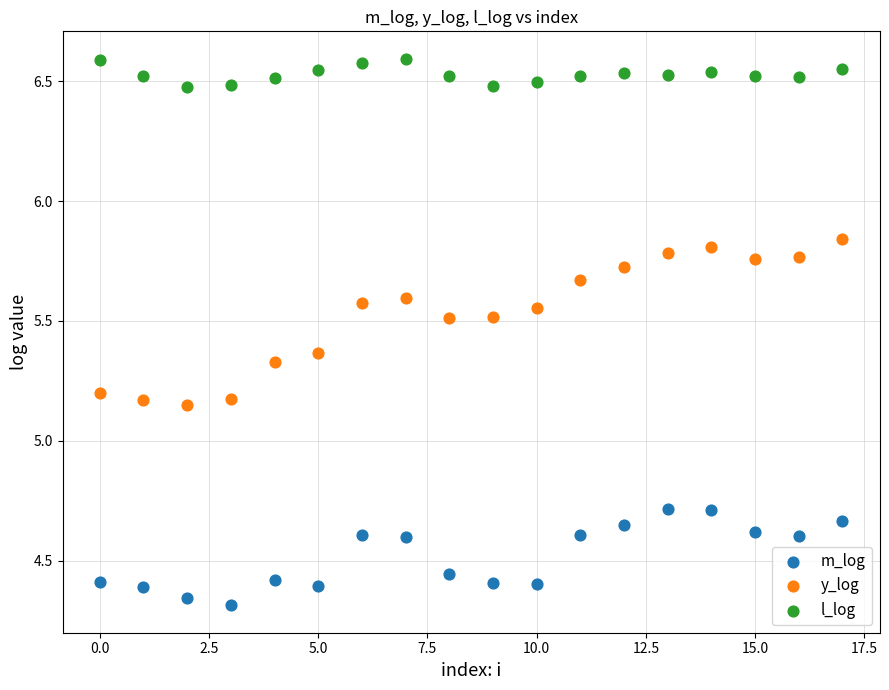

Across all data points, what is the range of Y values (max minus min)?

2.3